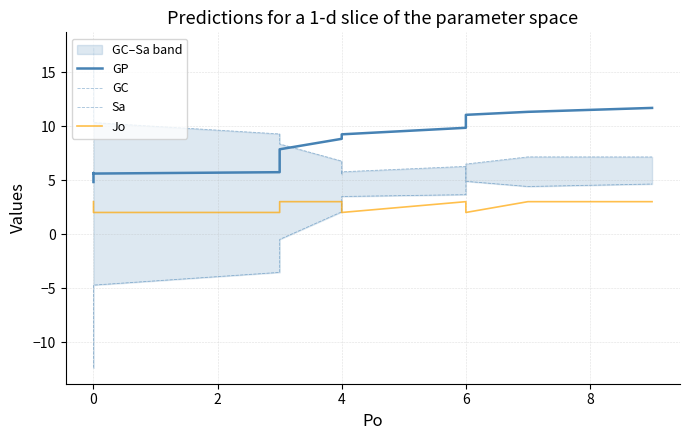

Does the chart have visible grid lines?

Yes